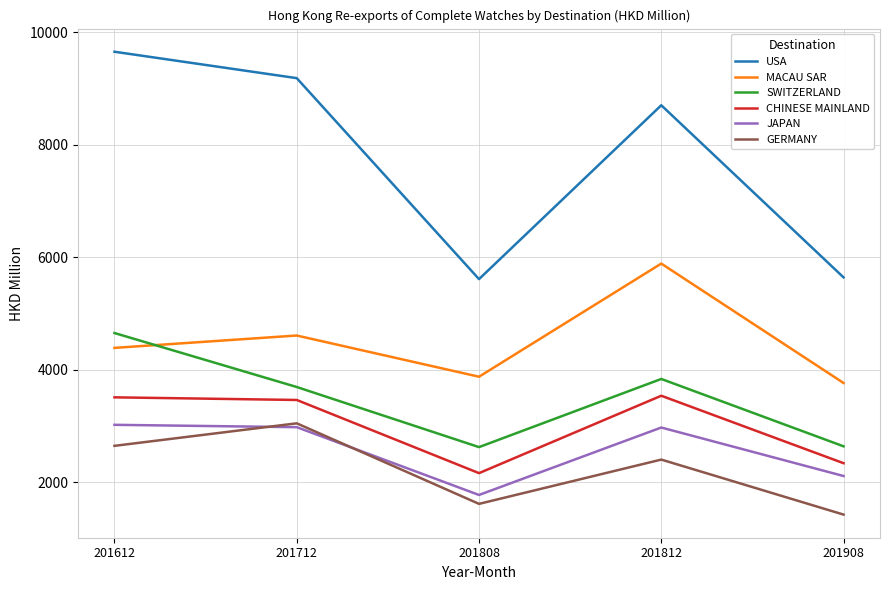

Is it true that CHINESE MAINLAND equals 2158.9 at 201808?

True